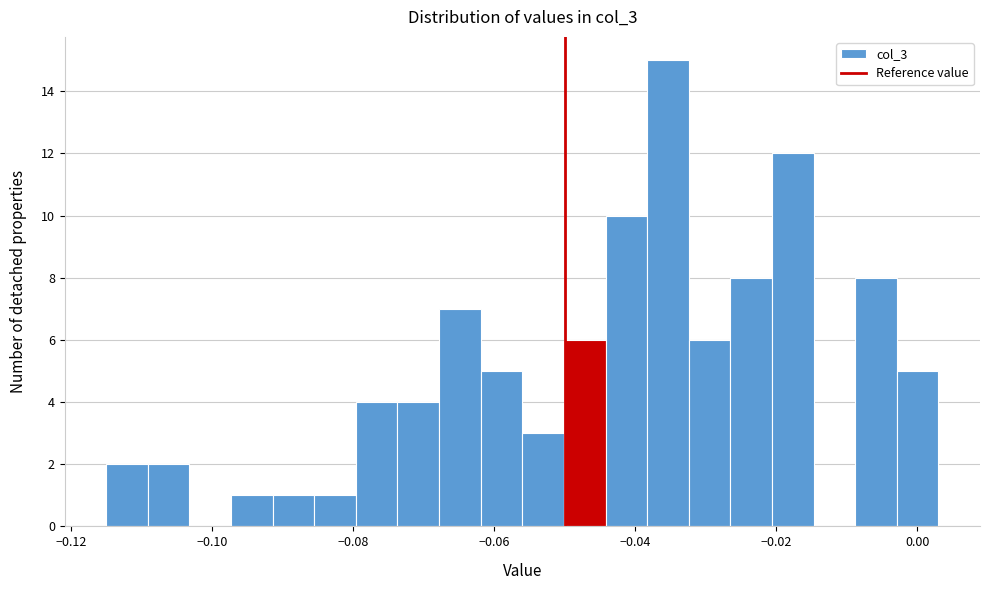

Around what value on the x-axis is the tallest bar? Give the approximate position of its centre, as read against the axis.

-0.036